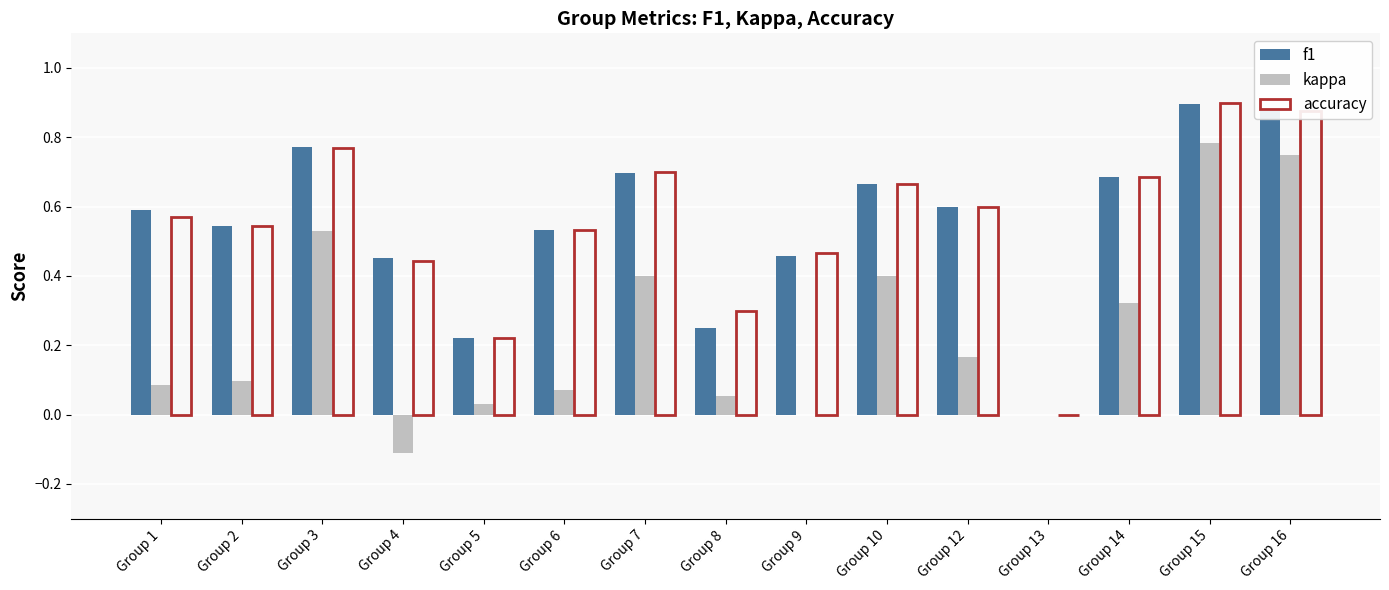

How many groups of bars are there?

15